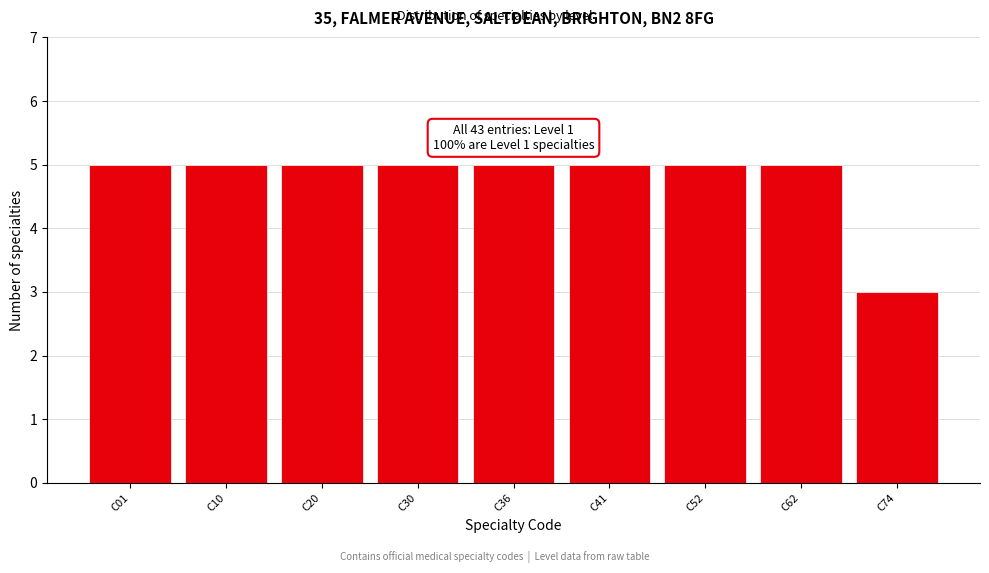

Reading right to left, list all the values displayed in this chart.

3	5	5	5	5	5	5	5	5